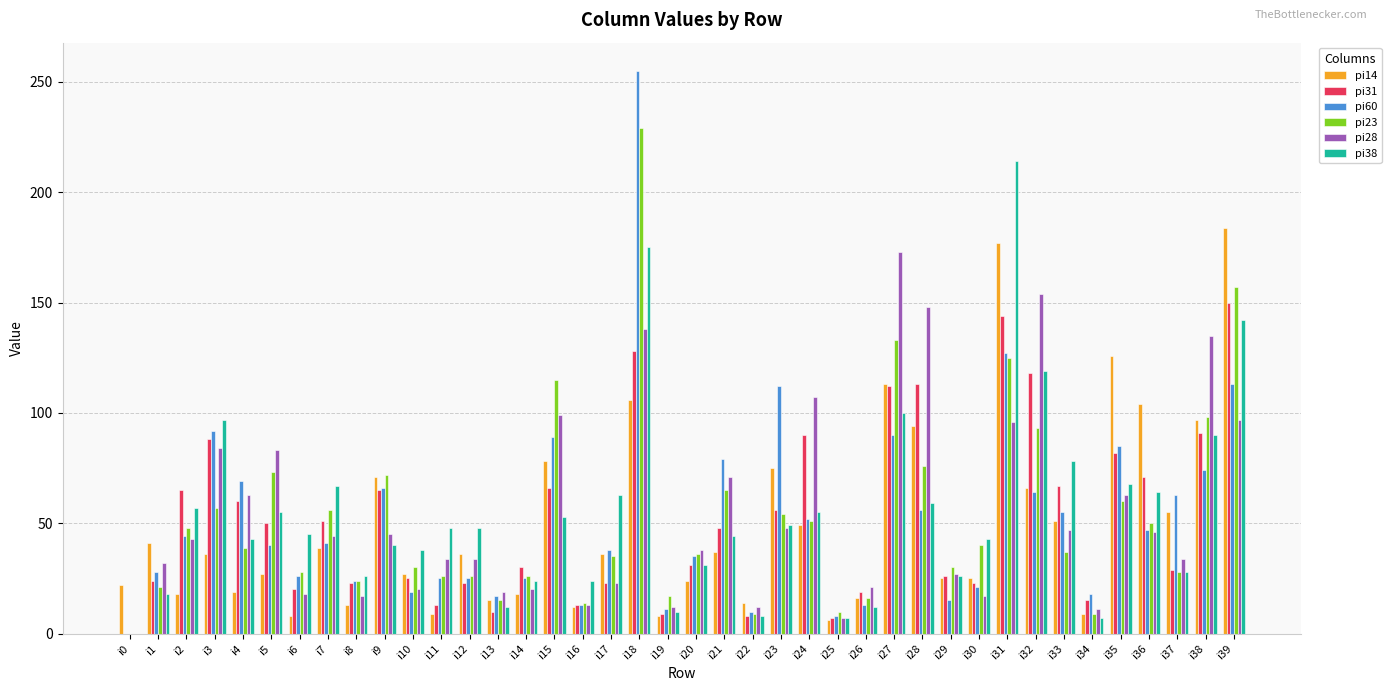

How many groups of bars are there?

40